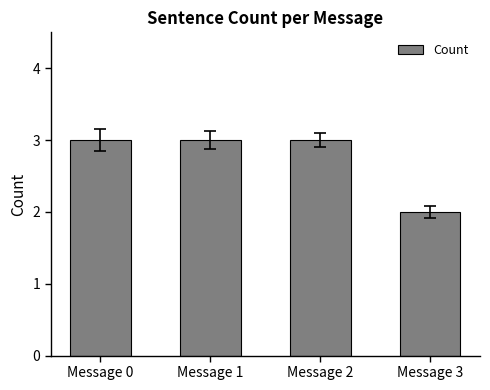

What is the difference between the maximum and minimum values?

1